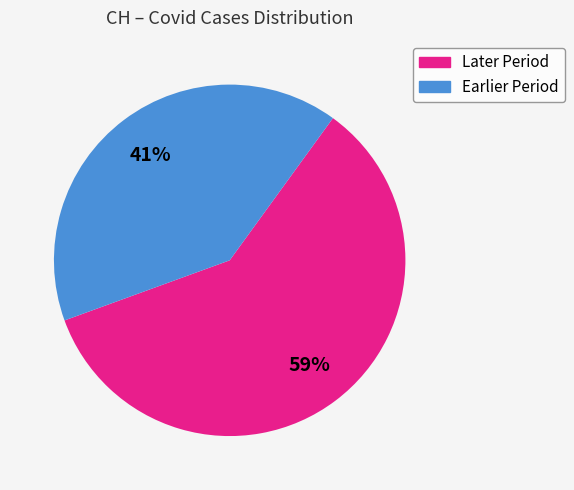

Is there any slice that represents more than half of the pie?

Yes